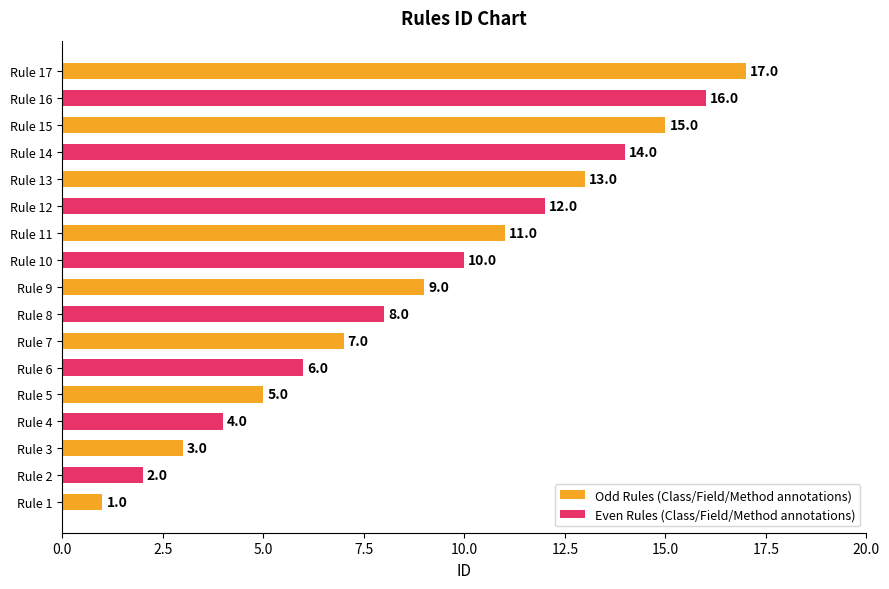

The chart shows a value of 2 at Rule 7. True or false?

False